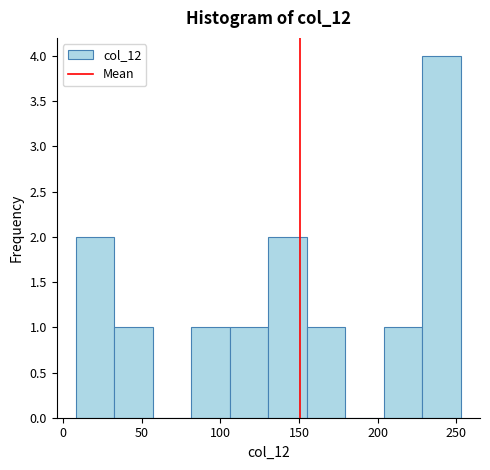

Which range on the x-axis has the tallest bar?

228.5 to 253.0